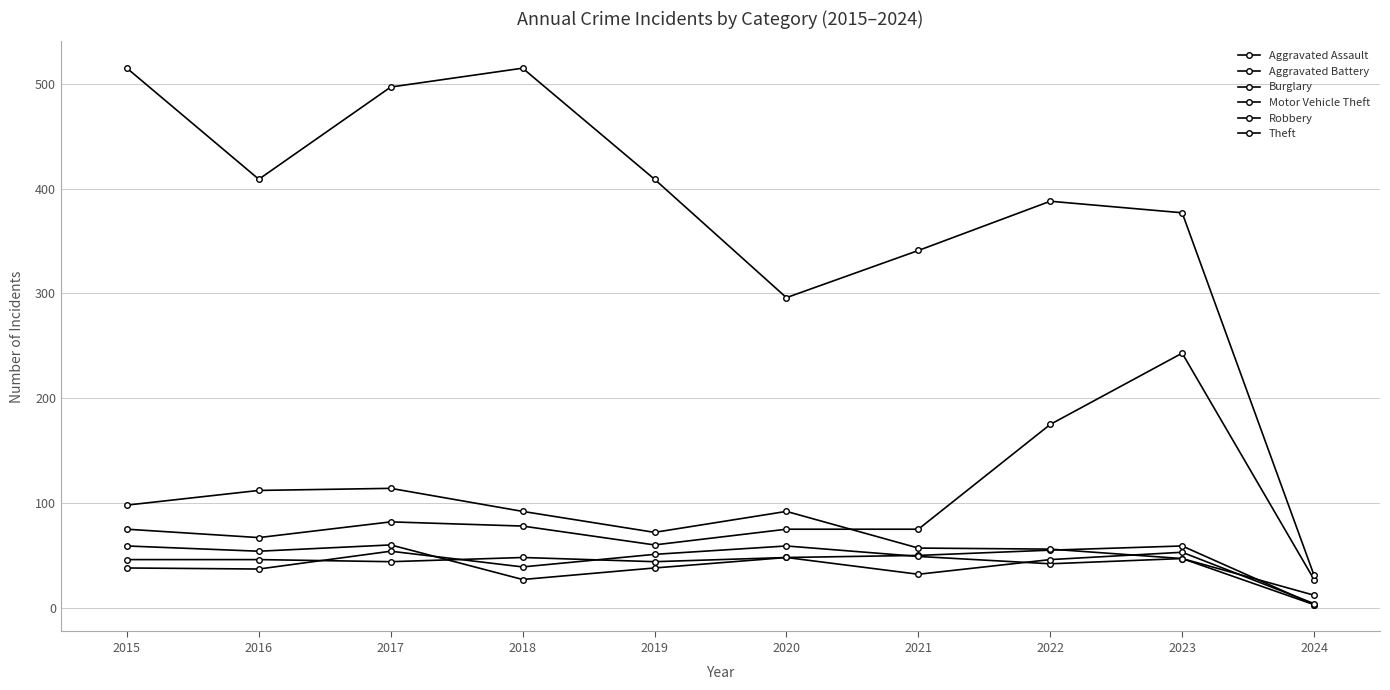

Which has a higher value, 2024 or 2022?

2022